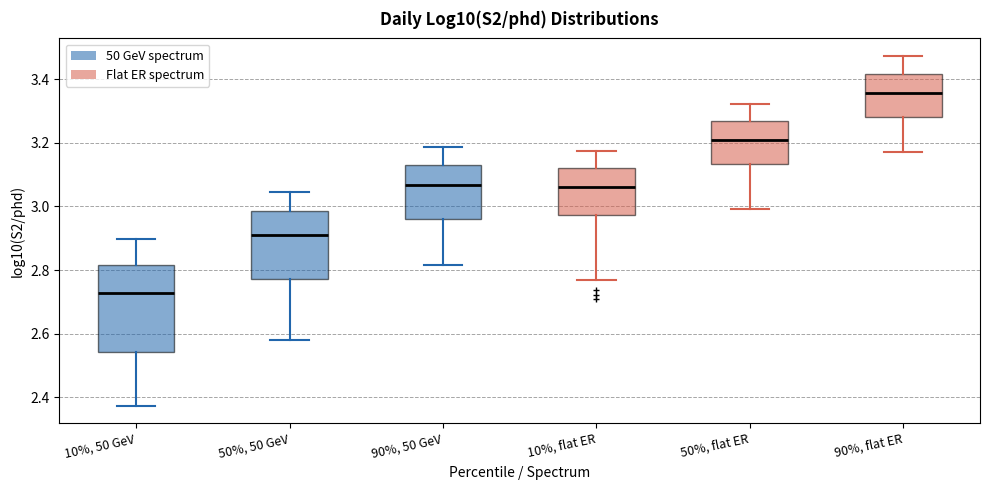

Where is the lower edge of the box for 50%, flat ER on the y-axis? The values are not printed on the chart, so give them approximately, as read against the axis.

3.14